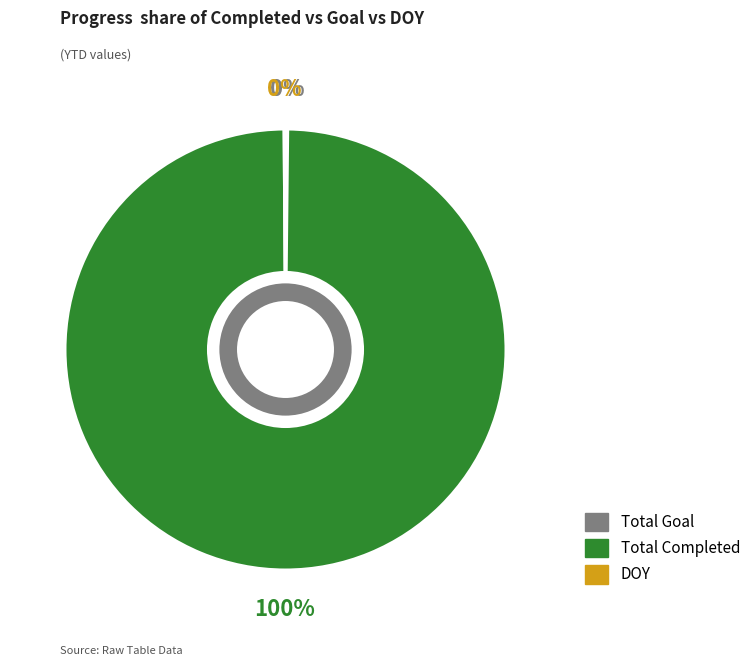

To the nearest percent, what is the average slice percentage?

33%